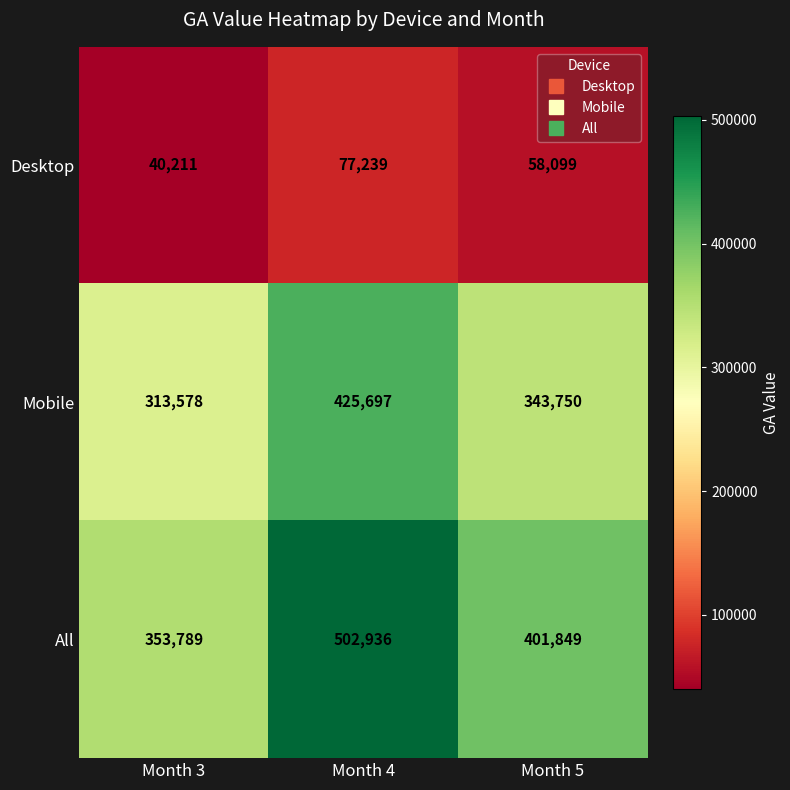

Which series changed the most between Month 4 and Month 5?

All